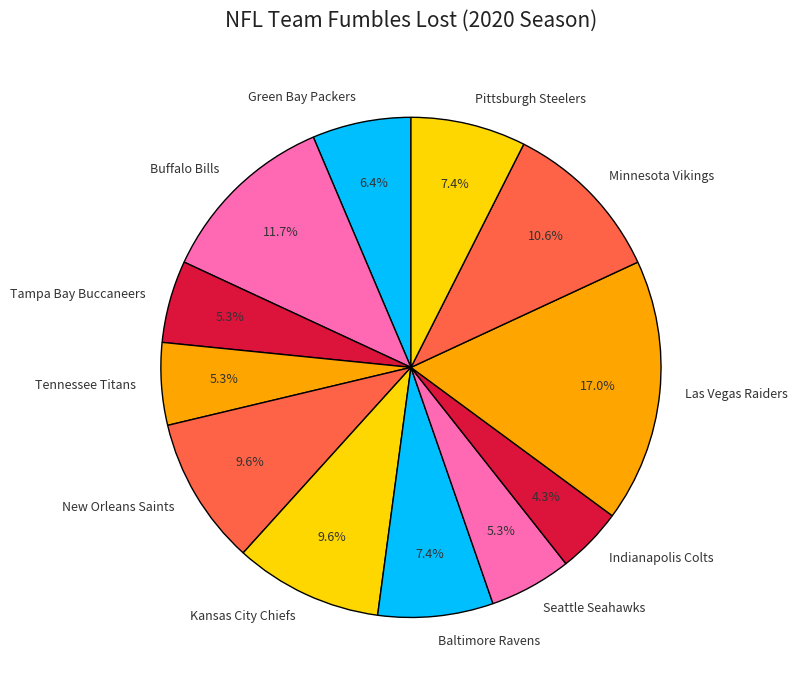

To the nearest percent, what portion does Tampa Bay Buccaneers represent?

5%